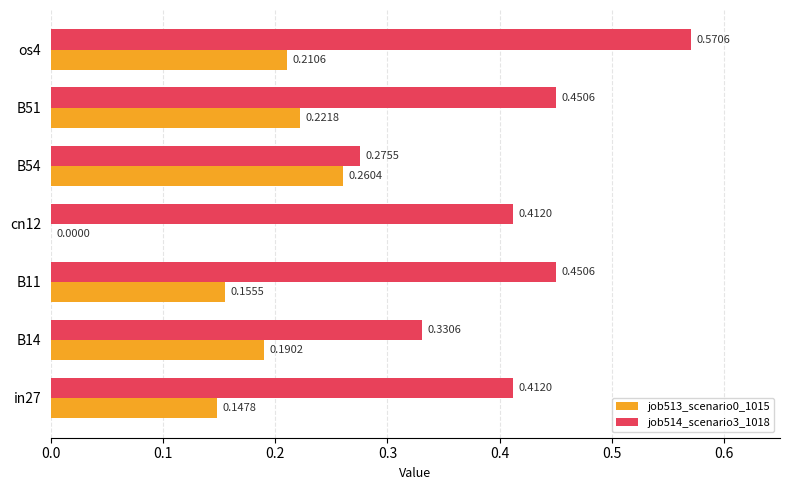

Between B11 and cn12, which series saw the biggest shift?

job513_scenario0_1015